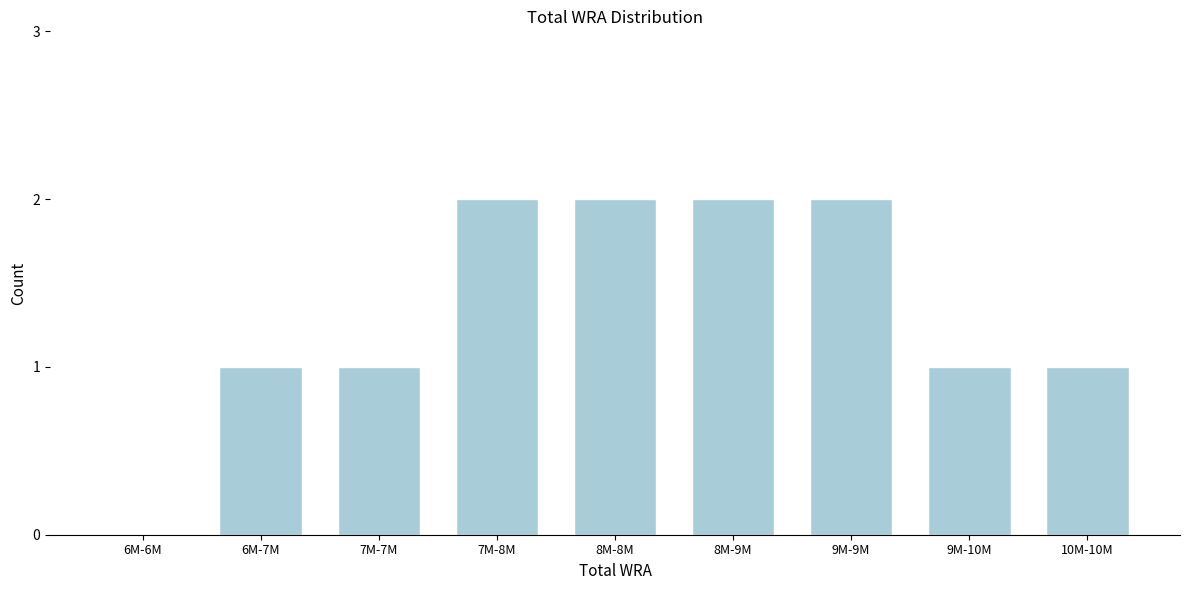

Reading left to right, transcribe all the data shown in this chart.

6M-6M=0	6M-7M=1	7M-7M=1	7M-8M=2	8M-8M=2	8M-9M=2	9M-9M=2	9M-10M=1	10M-10M=1